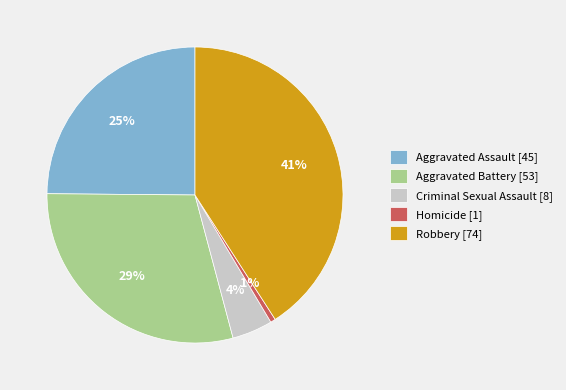

How many slices are in this pie chart?

5